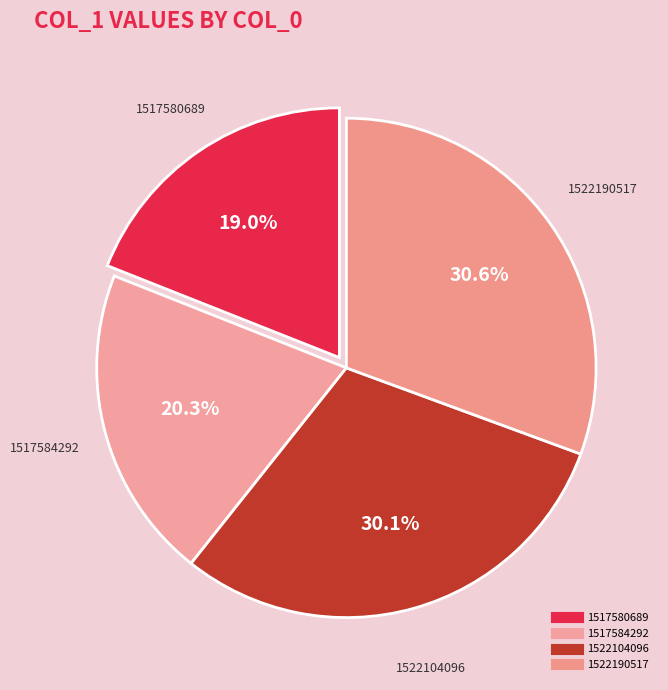

Is there a majority slice in this chart?

No